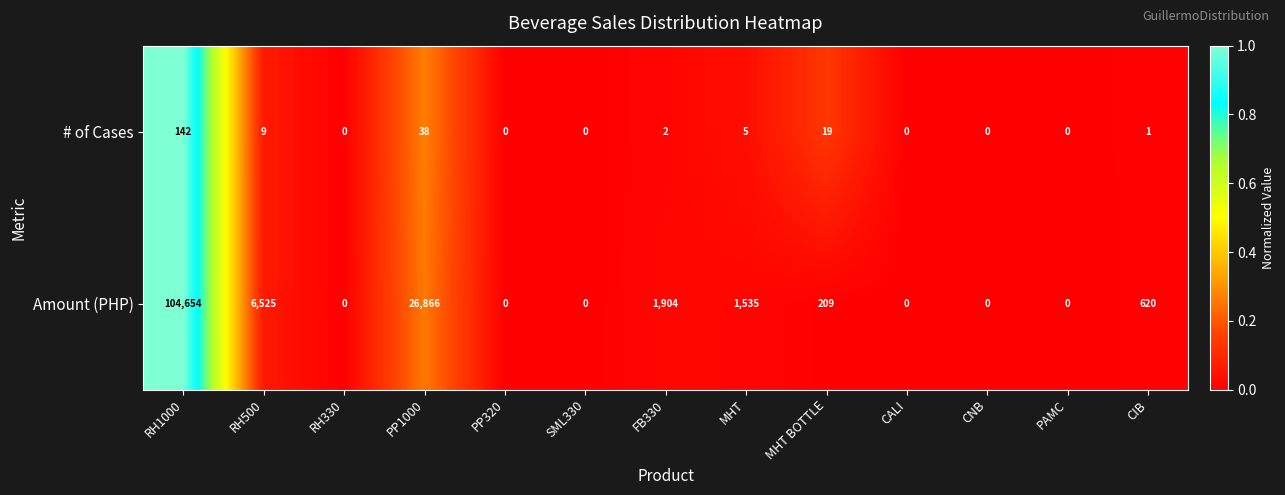

What is the total value across all series at MHT BOTTLE?

228